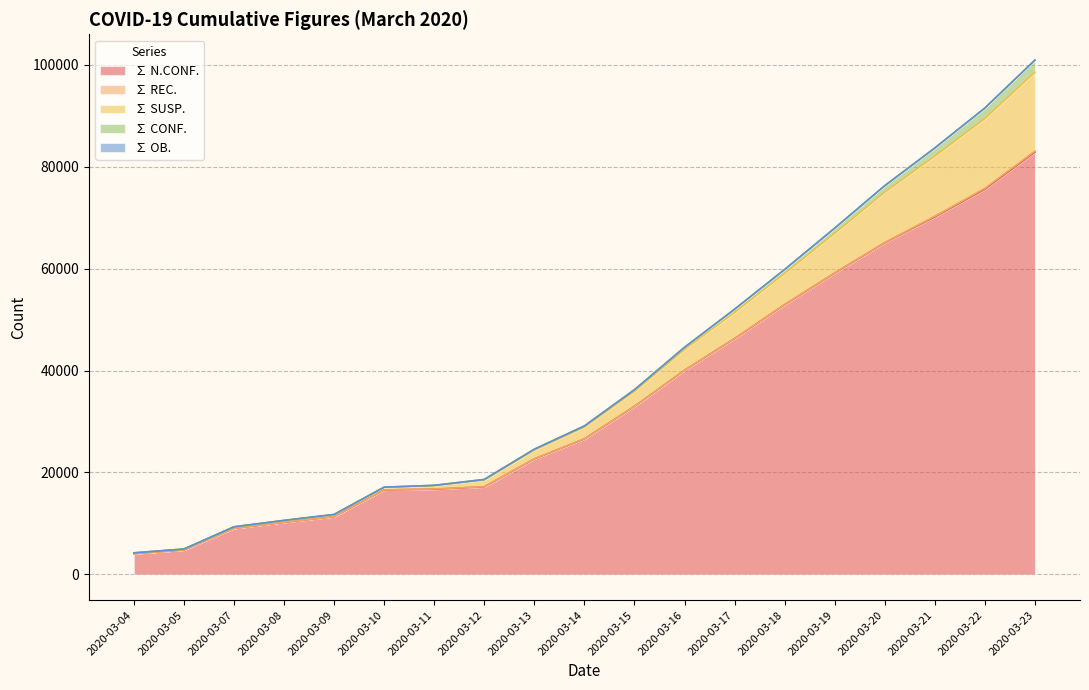

Which series has the largest total across all categories?

∑ N.CONF.